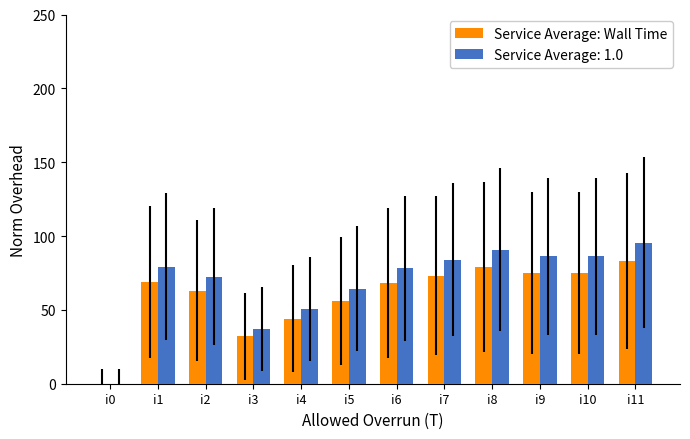

Between i2 and i4, which series saw the biggest shift?

Service Average: 1.0